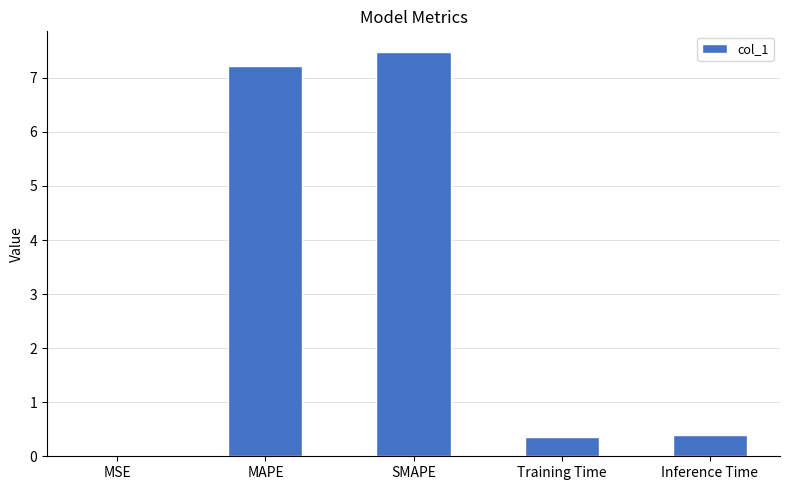

Which label corresponds to the largest value in the chart?

SMAPE